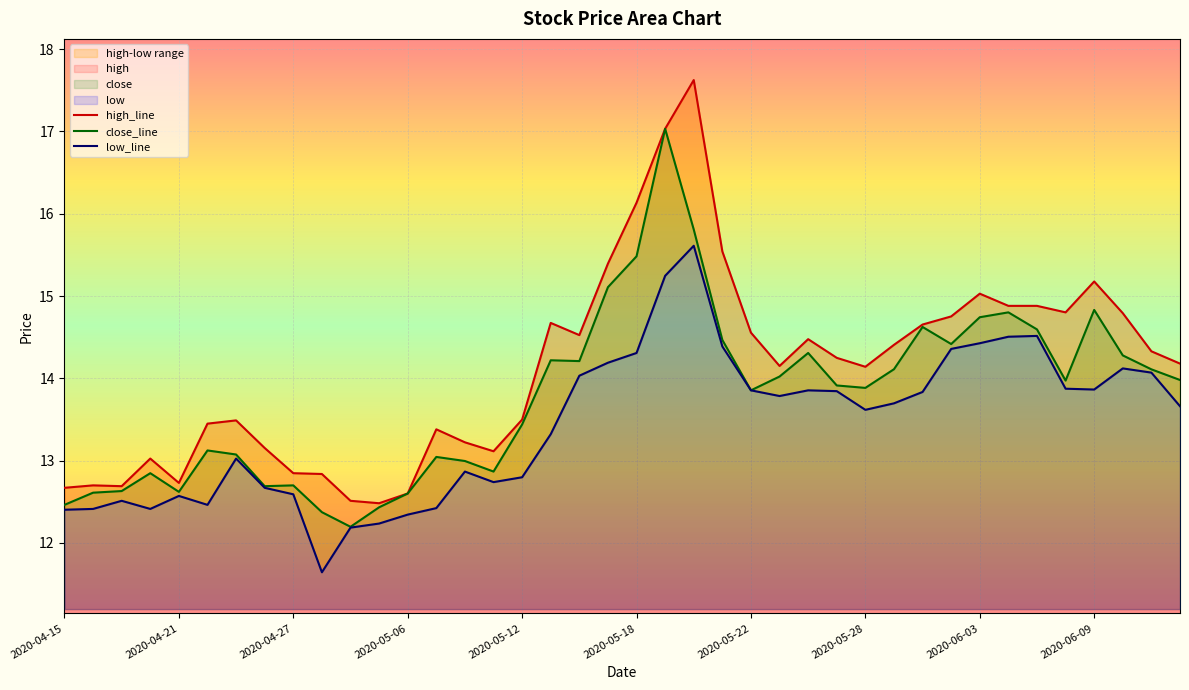

Where is the first local maximum for high?

2020-04-16